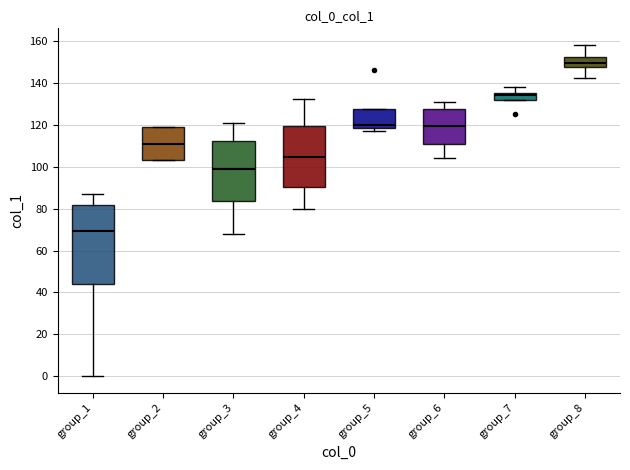

Reading left to right, transcribe this box plot: for each box, give where its median line is, the range the box spans, and where its two whiskers end, as read against the y-axis. The values are not printed on the chart, so give them approximately, as read against the axis.

group_1: median 70, box 44 to 82, whiskers 0 to 88
group_2: median 112, box 104 to 120, whiskers 104 to 120
group_3: median 100, box 84 to 112, whiskers 68 to 122
group_4: median 104, box 90 to 120, whiskers 80 to 132
group_5: median 120, box 118 to 128, whiskers 118 (just below the box's lower edge) to 128
group_6: median 120, box 110 to 128, whiskers 104 to 132
group_7: median 134, box 132 to 136, whiskers 132 to 138
group_8: median 150, box 148 to 152, whiskers 142 to 158